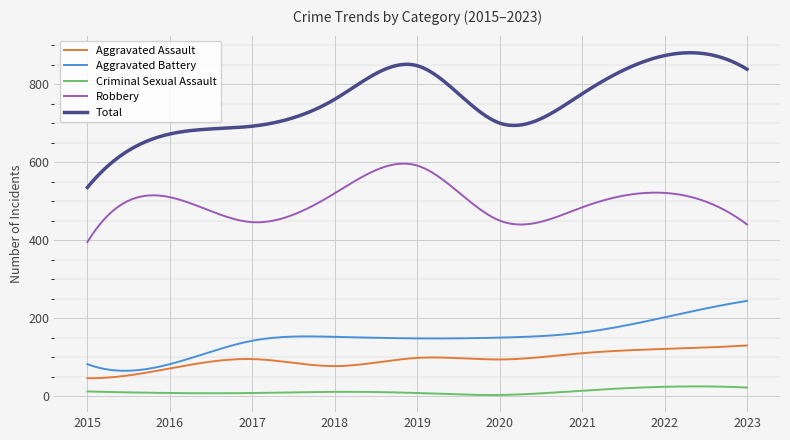

Rank the series by their maximum value, from highest to lowest.

Total, Robbery, Aggravated Battery, Aggravated Assault, Criminal Sexual Assault